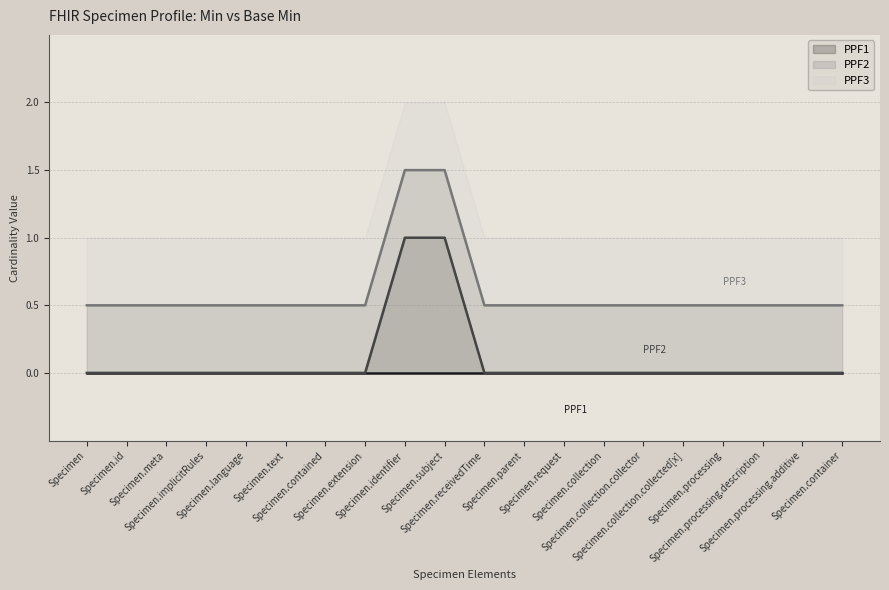

Is it true that the value at Specimen.processing.additive is 1?

False